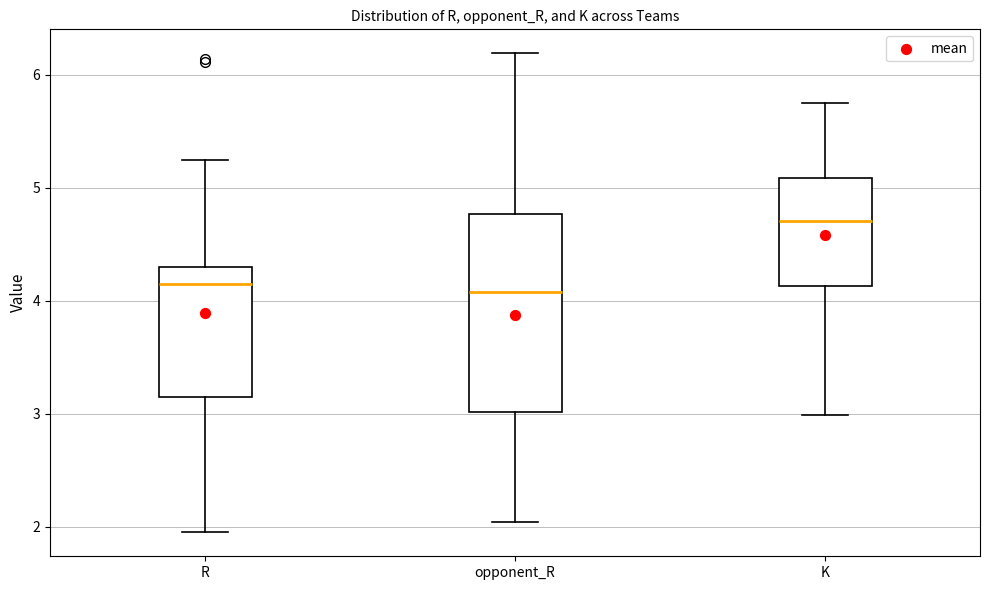

Where is the lower edge of the box for R on the y-axis? The values are not printed on the chart, so give them approximately, as read against the axis.

3.1